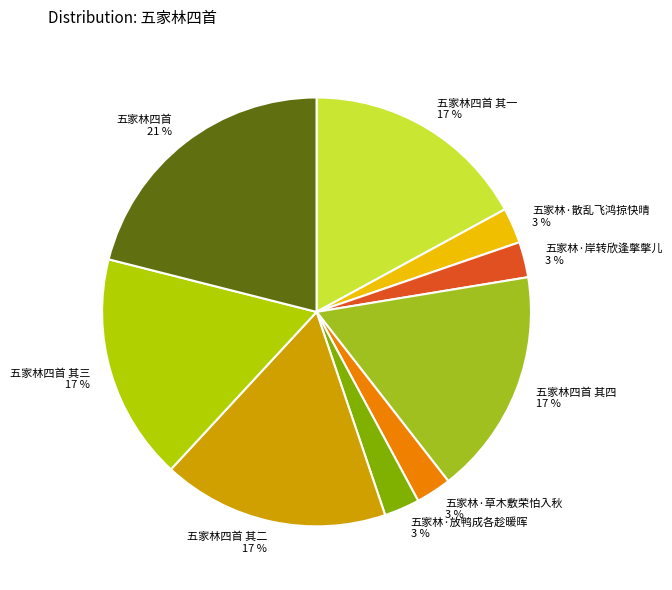

What is the largest slice in the pie chart?

五家林四首